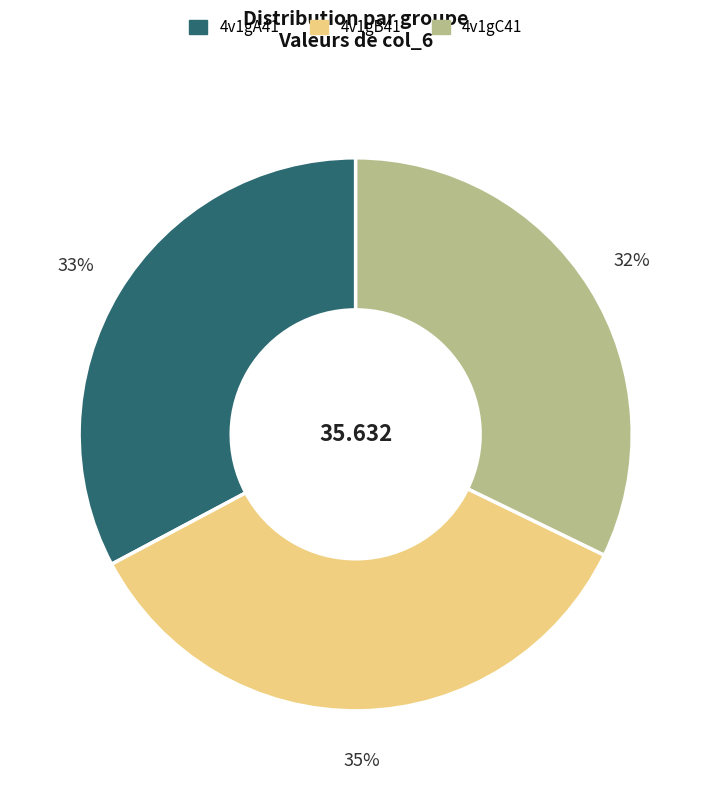

True or false: 4v1gB41 accounts for 35% of the total.

True